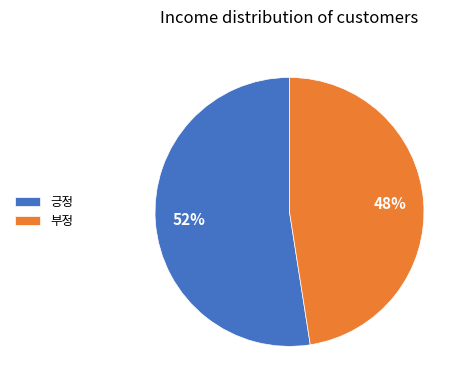

Do 부정 and 긍정 together represent more than half of the pie?

Yes